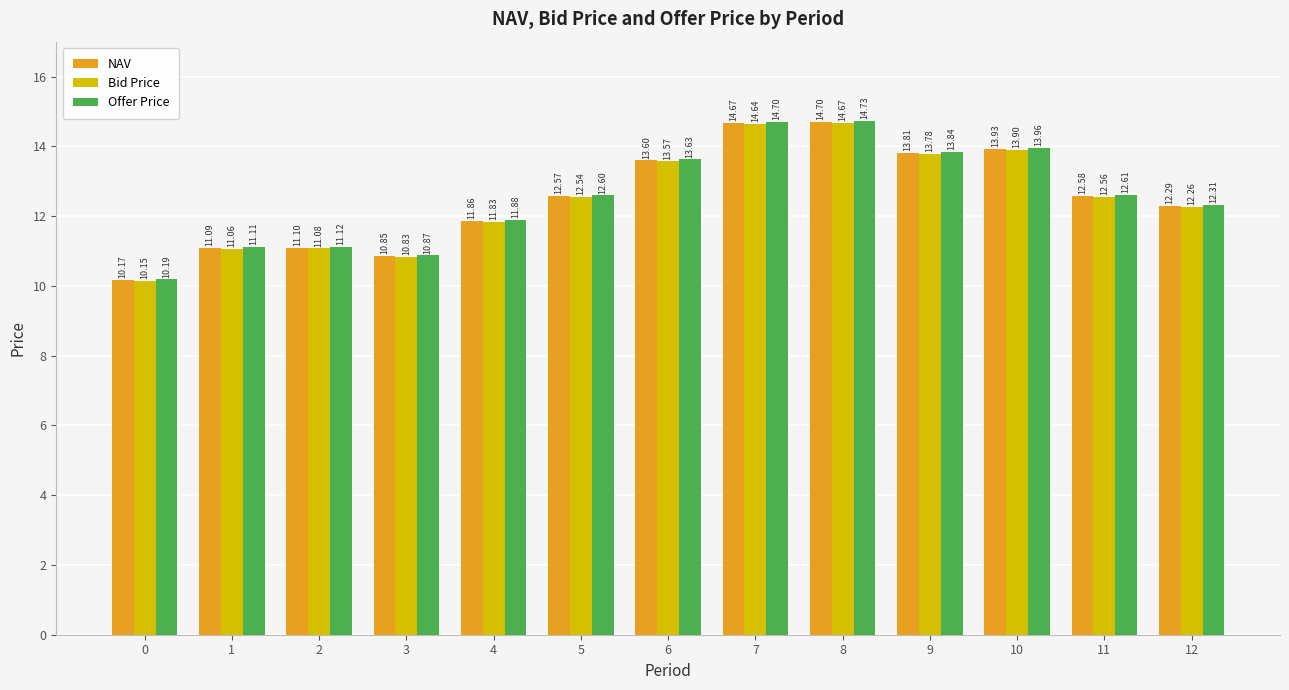

What is the total value across all series at 9?

41.4